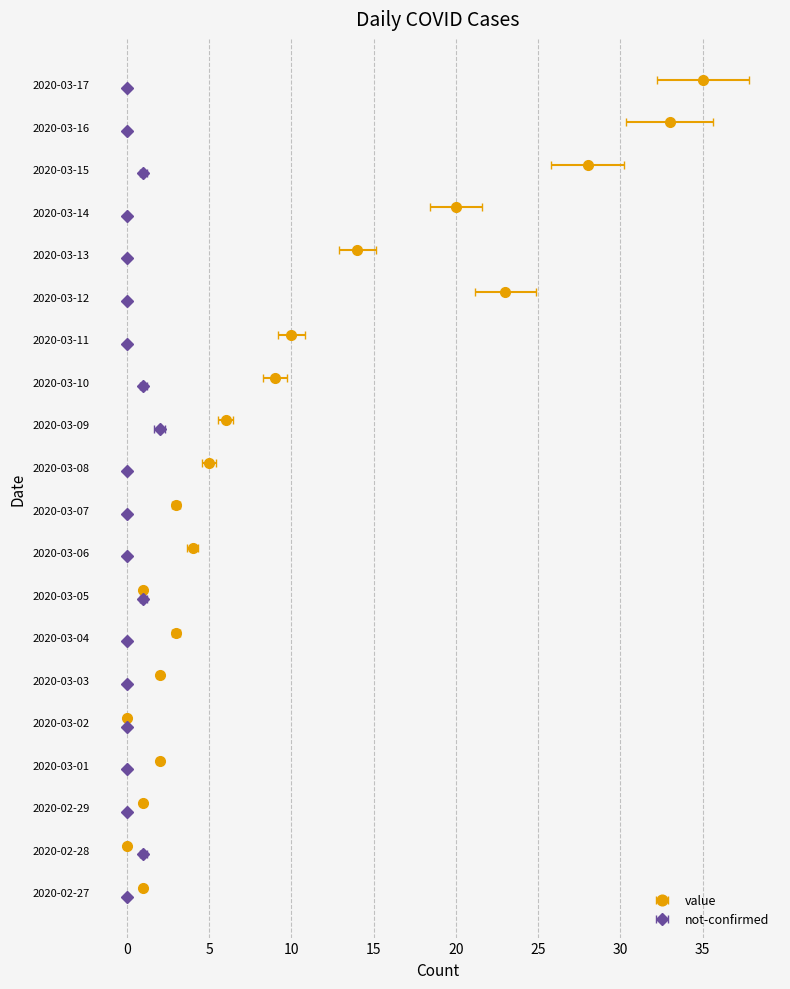

What is the value of the value bar at the 12th from the left?

6